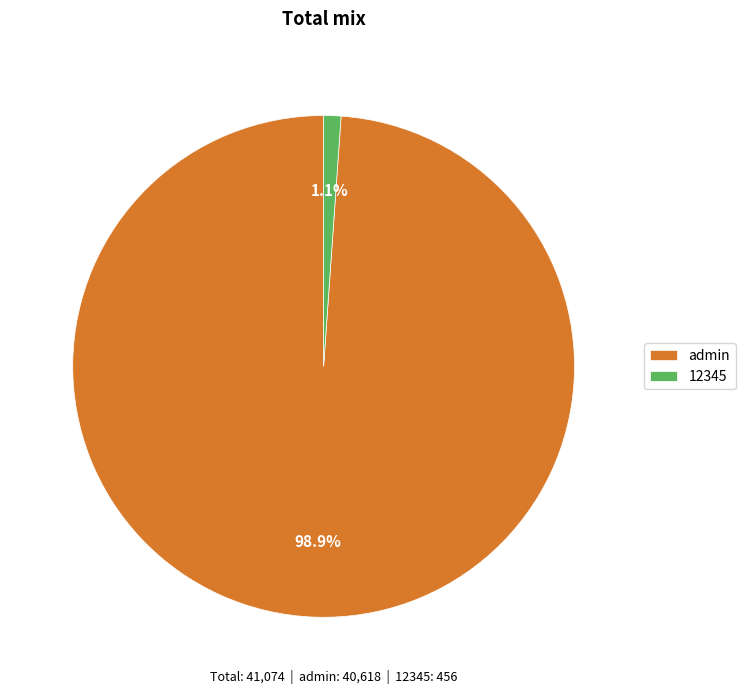

To the nearest percent, what is the combined percentage of 12345 and admin?

100%